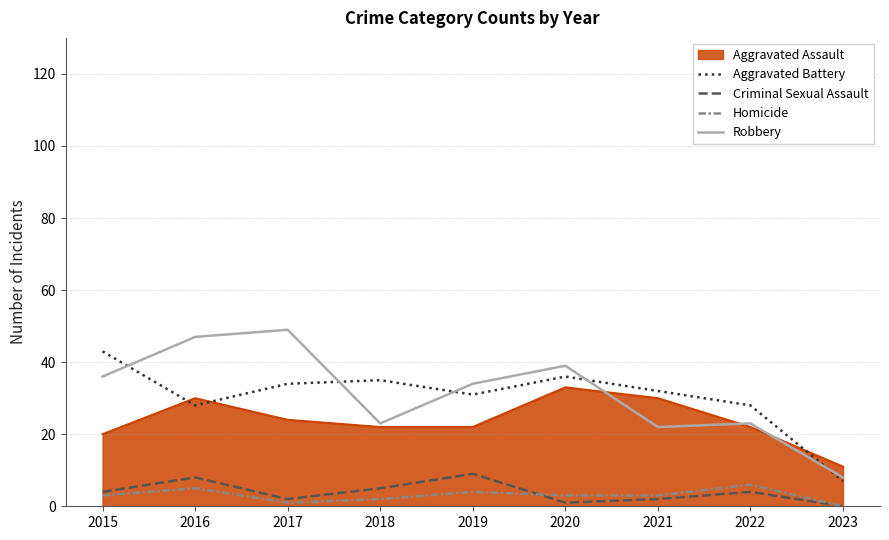

What is the difference between the maximum and minimum values in the Homicide series?

6